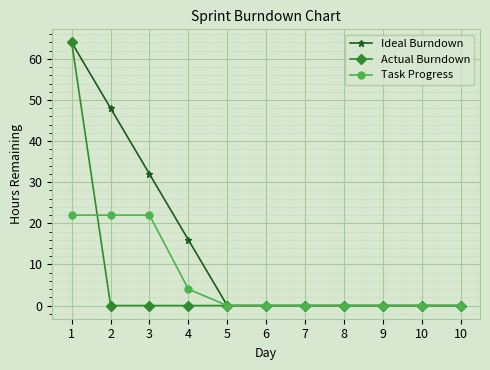

Reading left to right, what are all the values shown in this chart?

Ideal Burndown: 1=64	2=48	3=32	4=16	5=0	6=0	7=0	8=0	9=0	10=0	10=0
Actual Burndown: 1=64	2=0	3=0	4=0	5=0	6=0	7=0	8=0	9=0	10=0	10=0
Task Progress: 1=22	2=22	3=22	4=4	5=0	6=0	7=0	8=0	9=0	10=0	10=0